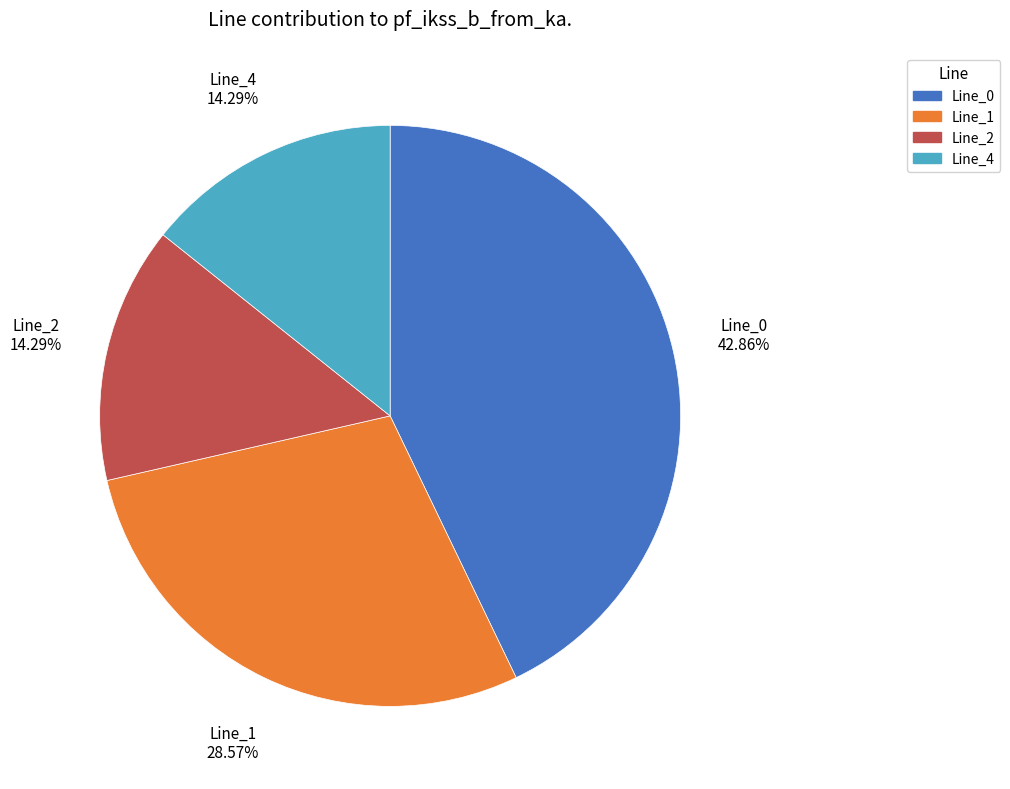

Is it true that Line_4 is 22% of the pie?

False